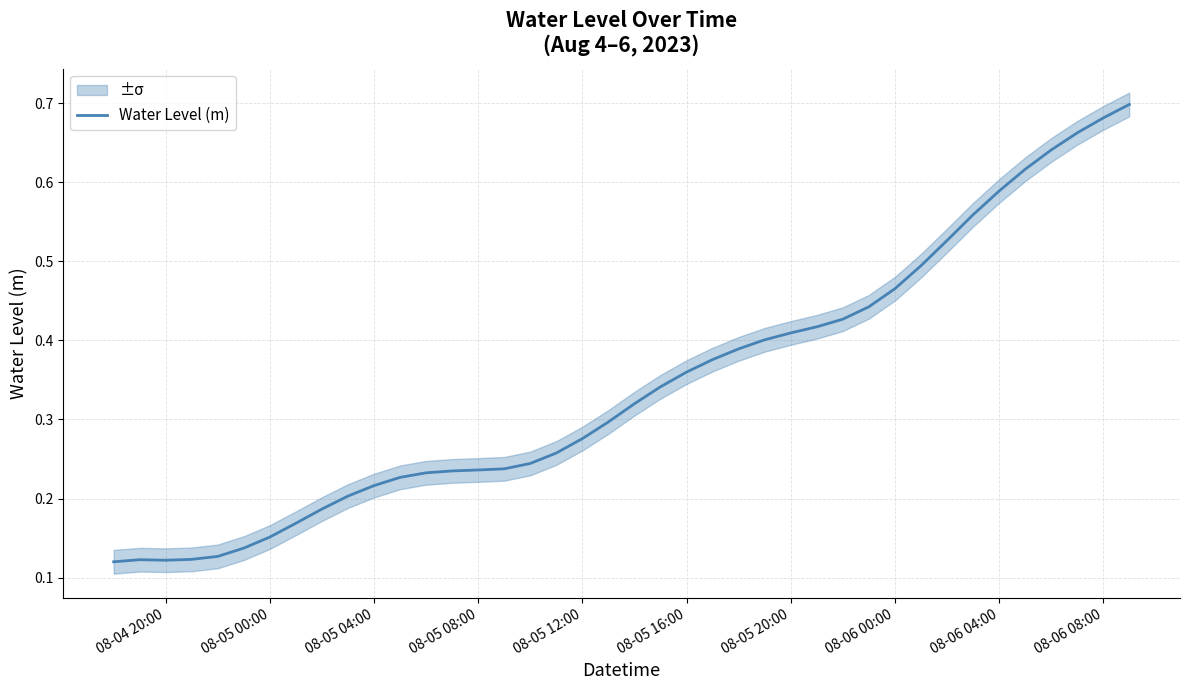

At which label is the value closest to 0?

08-04 20:00